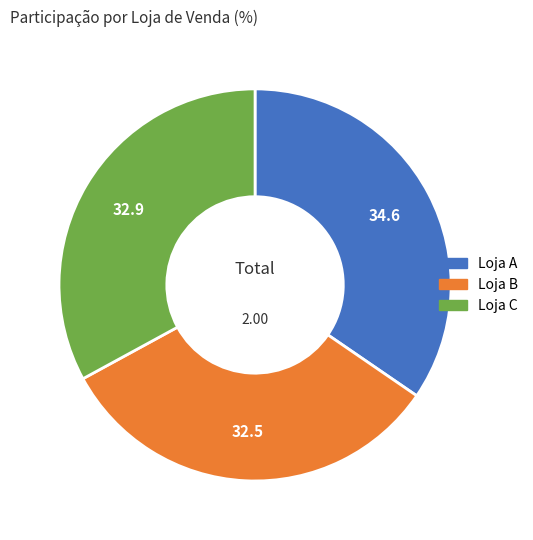

Is there any slice that represents more than half of the pie?

No